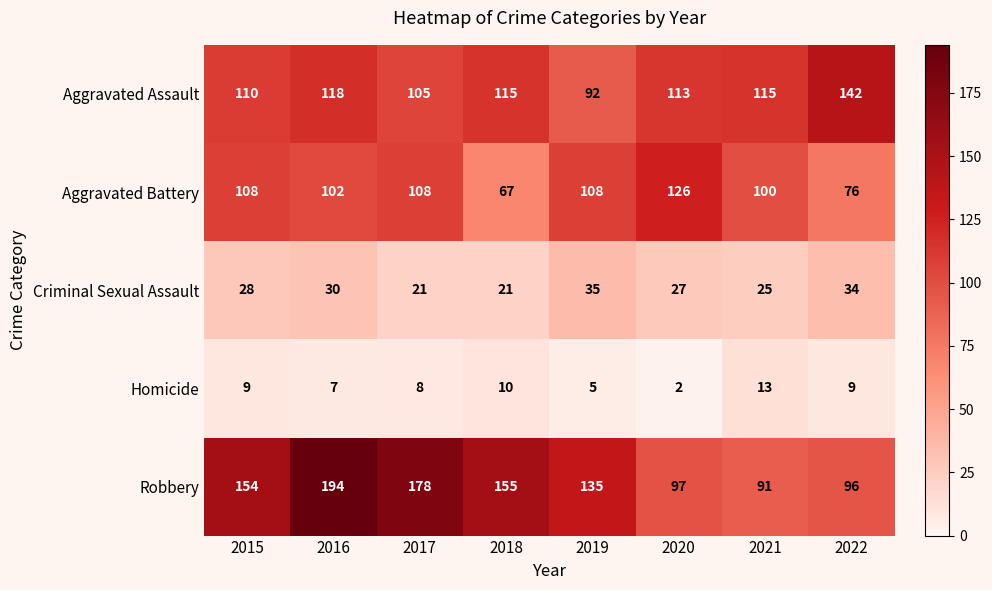

True or false: Homicide has a value of 2 at 2020.

True